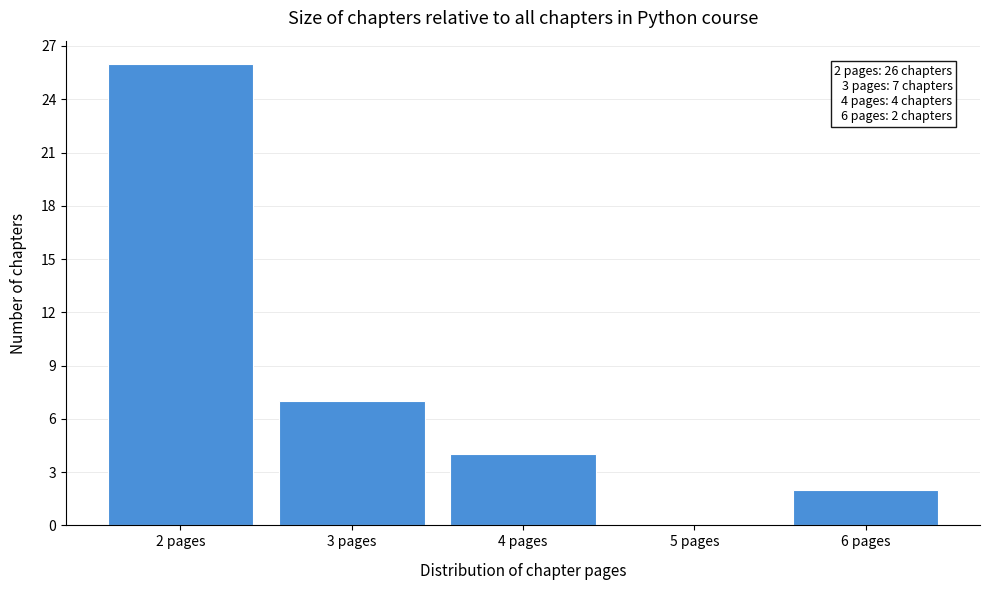

Over which range of the x-axis is the bar tallest?

1.5 to 2.5